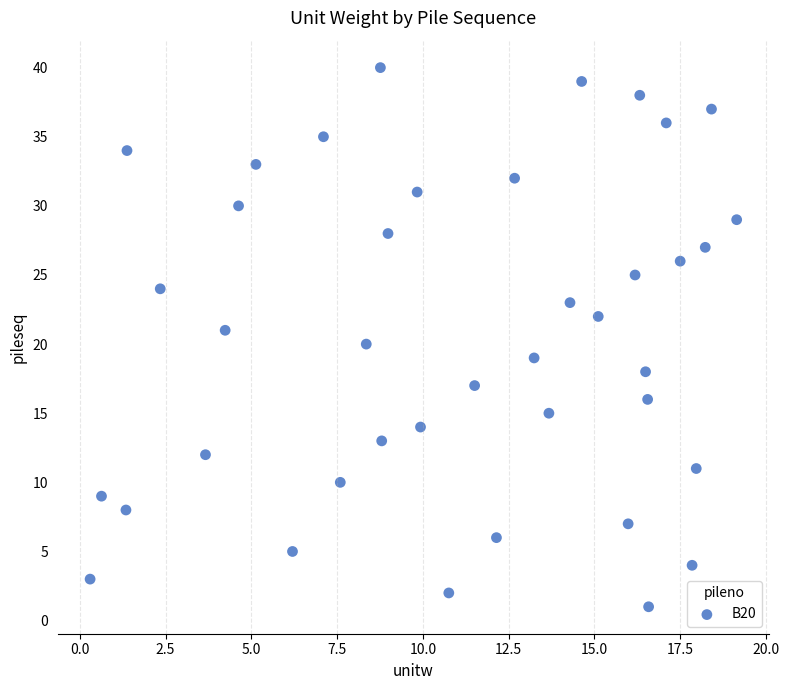

What is the range of Y values (max minus min)?

39